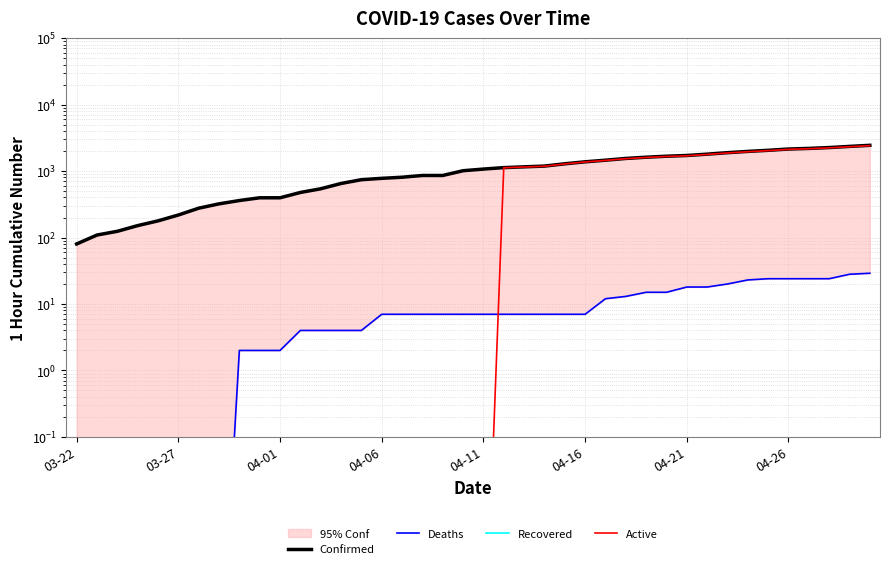

Does the chart display data point markers on the line(s)?

No